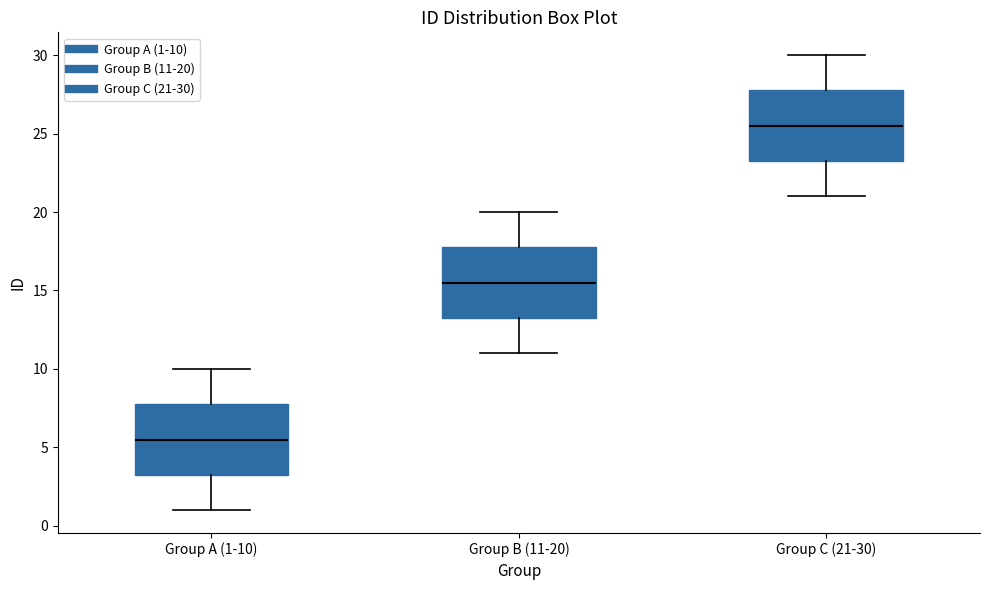

Which box's median line is the highest?

Group C (21-30)